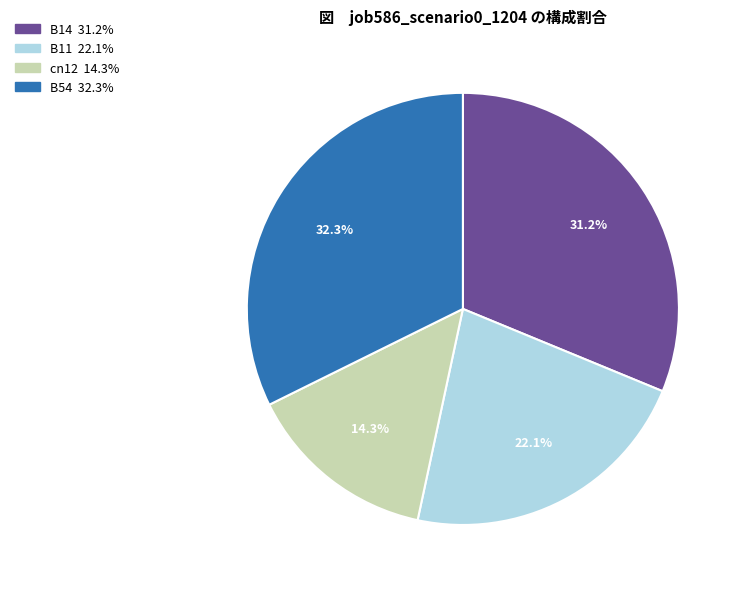

Is there a majority slice in this chart?

No